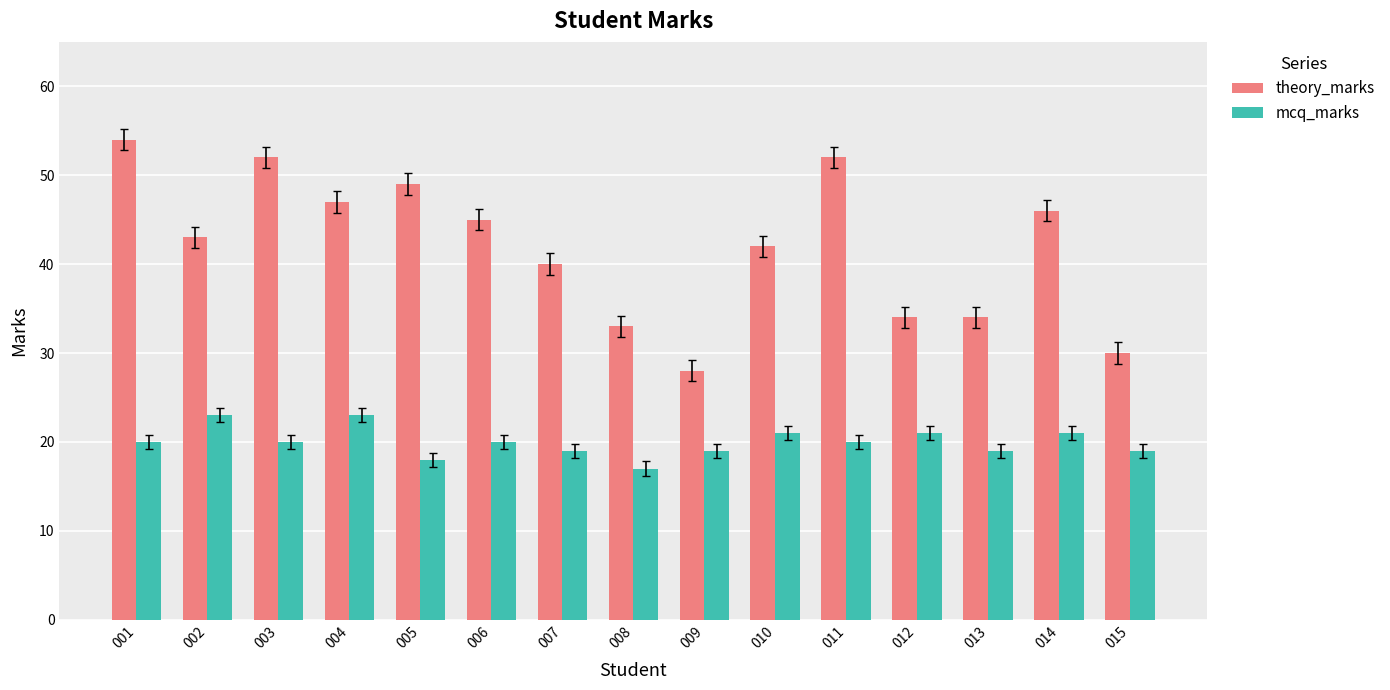

The mcq_marks series shows 13 at 004. True or false?

False